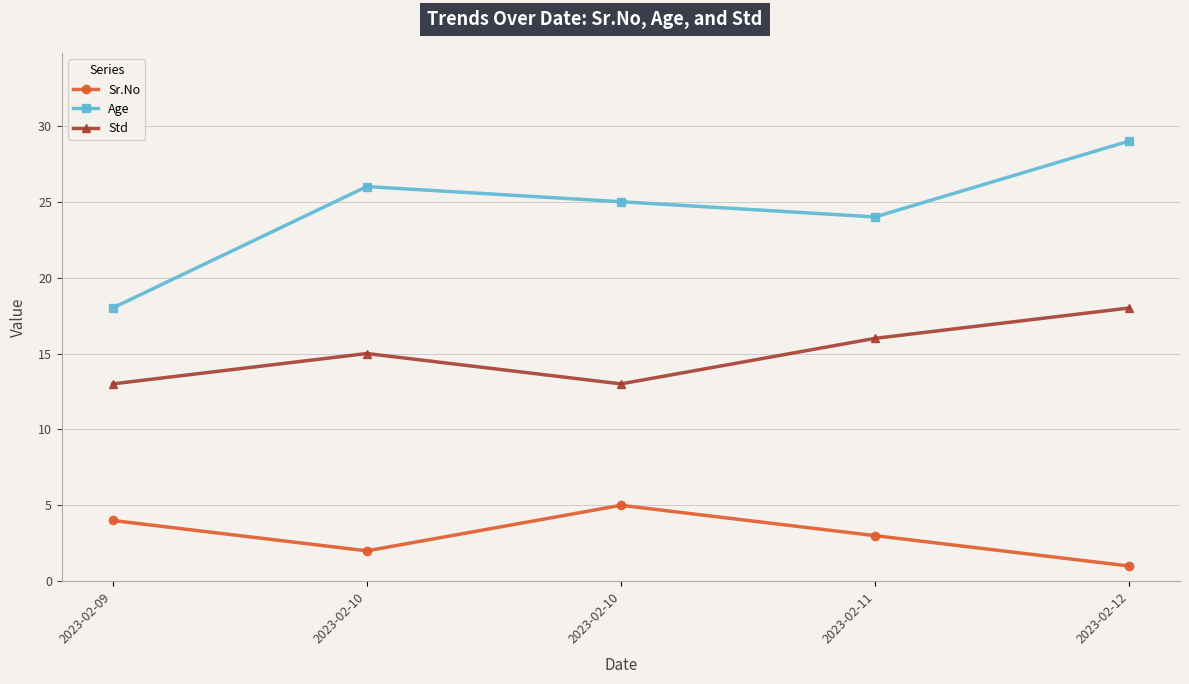

Is the value of Sr.No at 2023-02-10 greater than the value of Std at 2023-02-11?

No